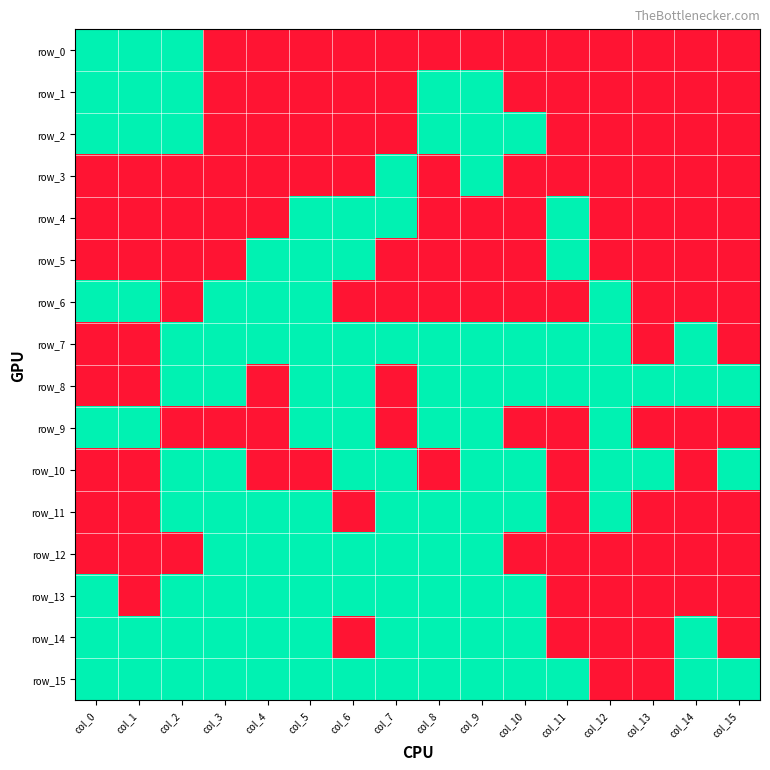

At which label is row_5 closest to 0?

col_0